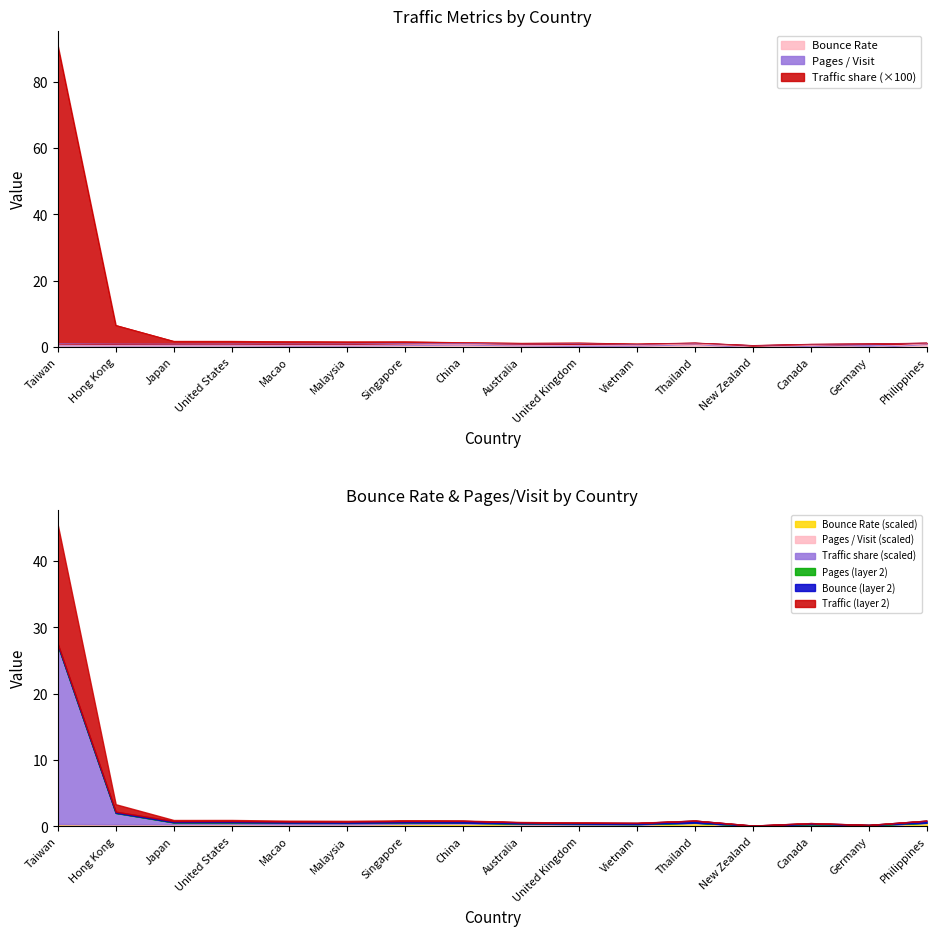

What is the greatest value displayed?

90.8